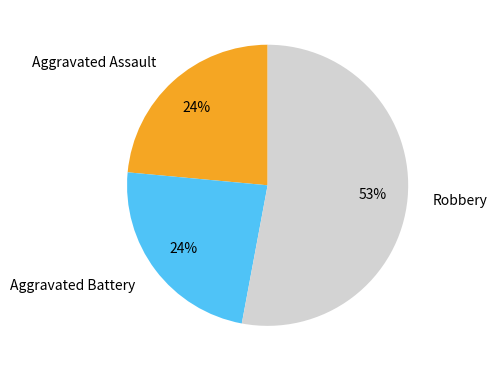

Does any single category account for the majority?

Yes